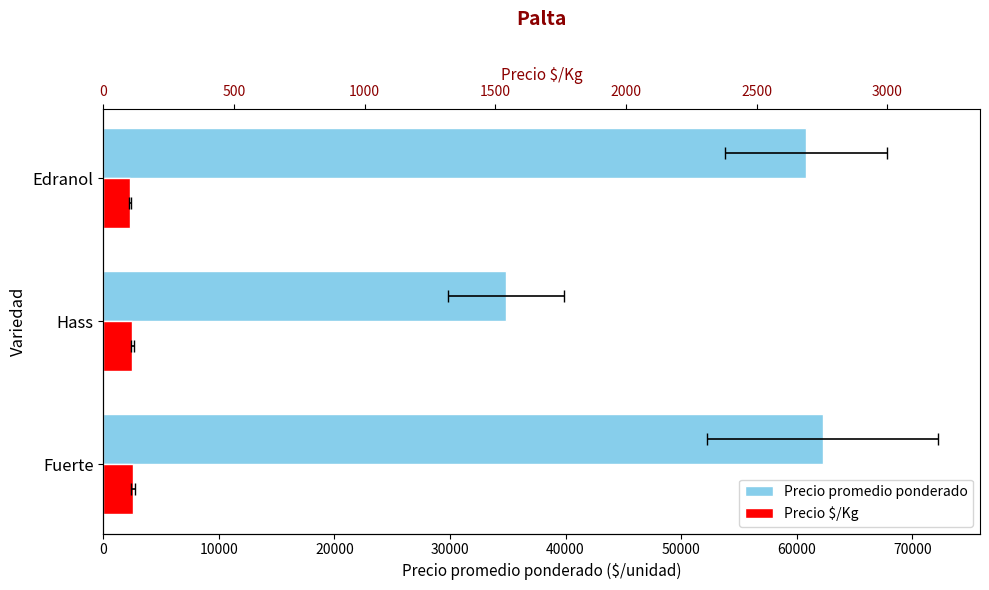

Are the bars grouped side by side (vs. stacked)?

Yes